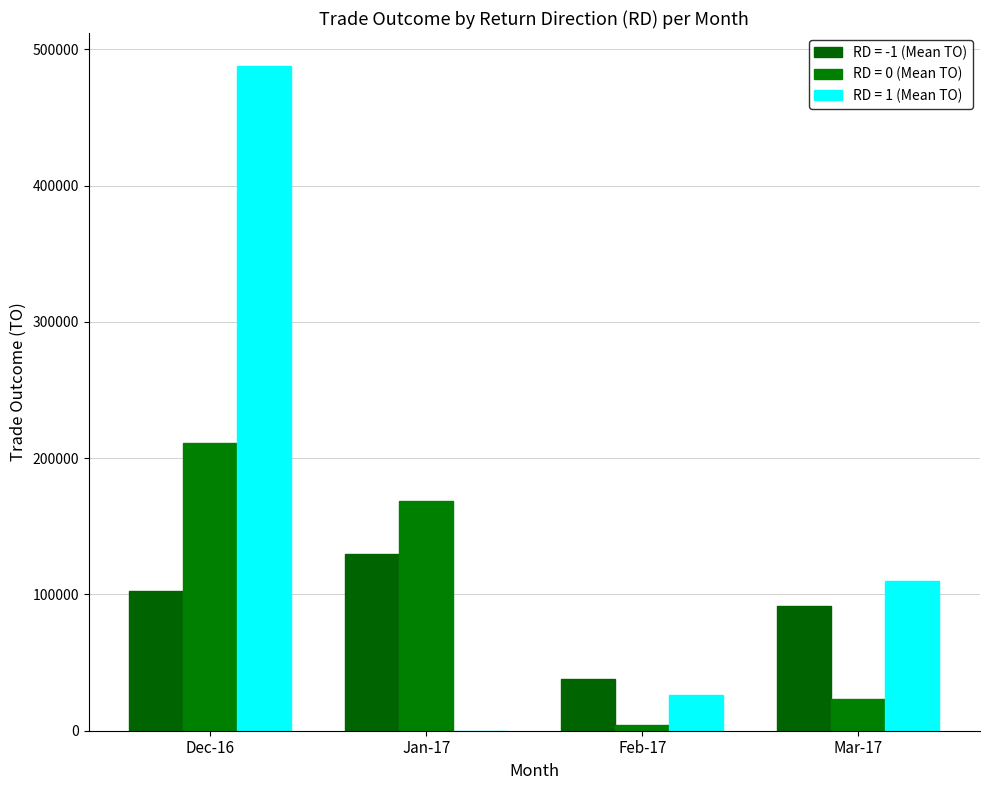

Are the bars grouped side by side (vs. stacked)?

Yes